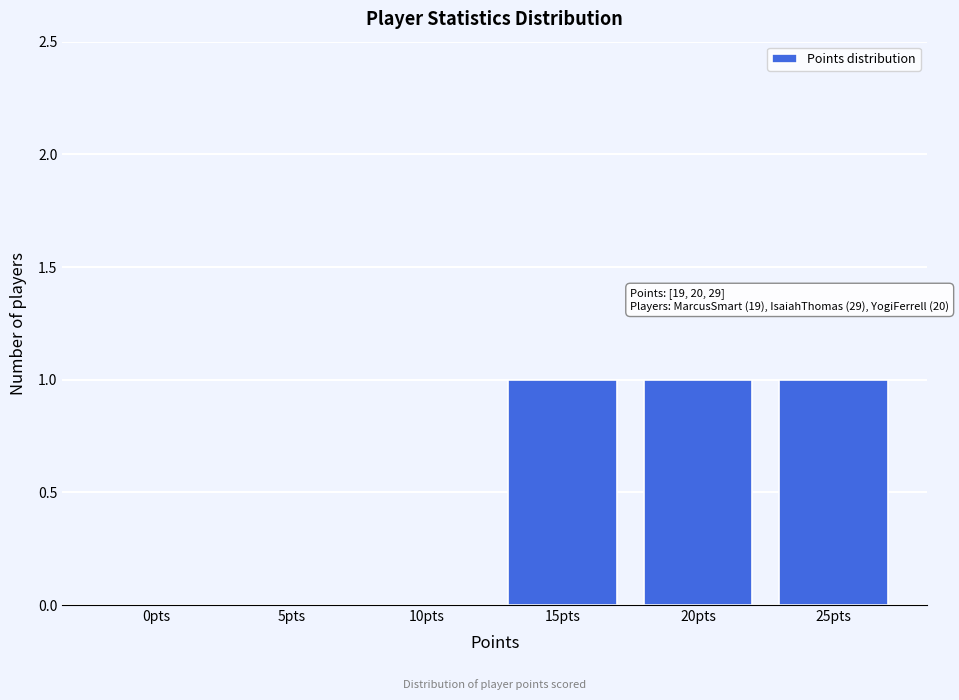

Reading left to right, what are all the values shown in this chart?

0pts=0	5pts=0	10pts=0	15pts=1	20pts=1	25pts=1